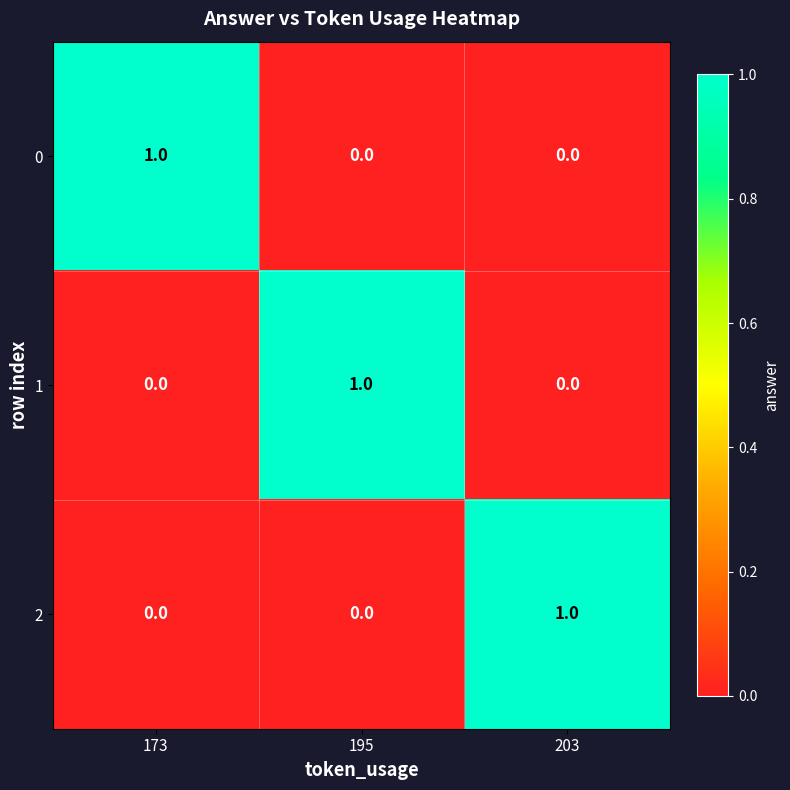

The 1 series shows 1 at 195. True or false?

True